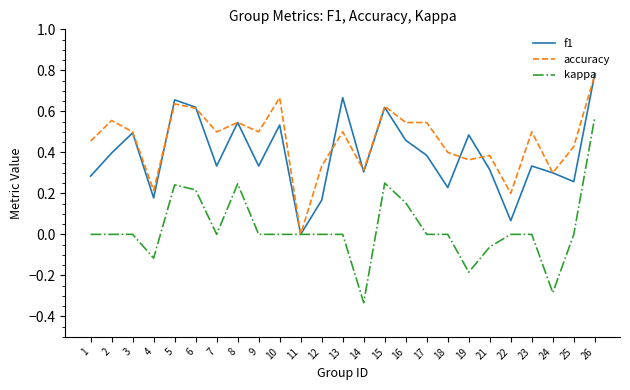

How many series are shown in this chart?

3